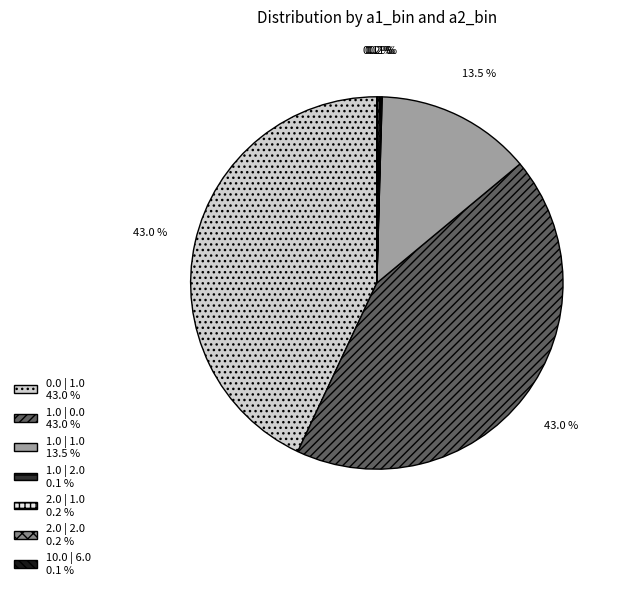

To the nearest percent, what is the difference between the largest and smallest slice percentages?

43%